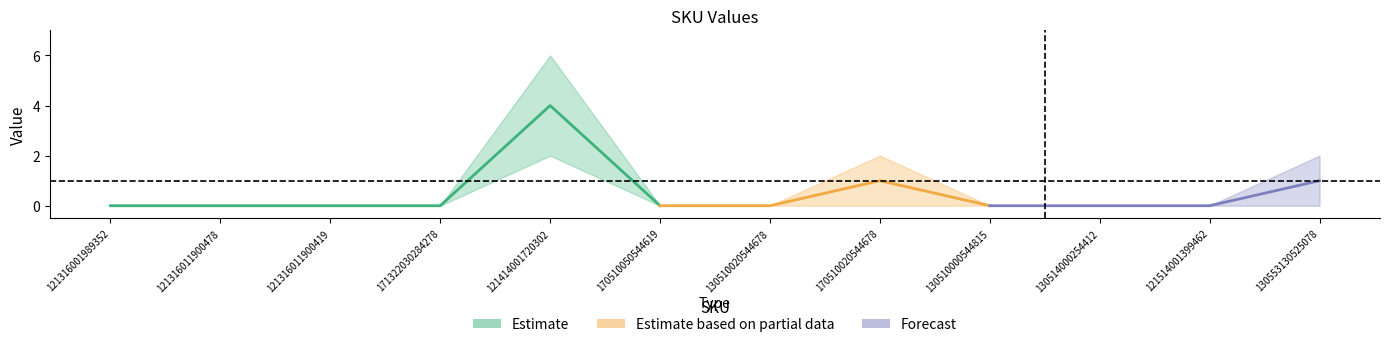

True or false: lower and center intersect in this chart.

False